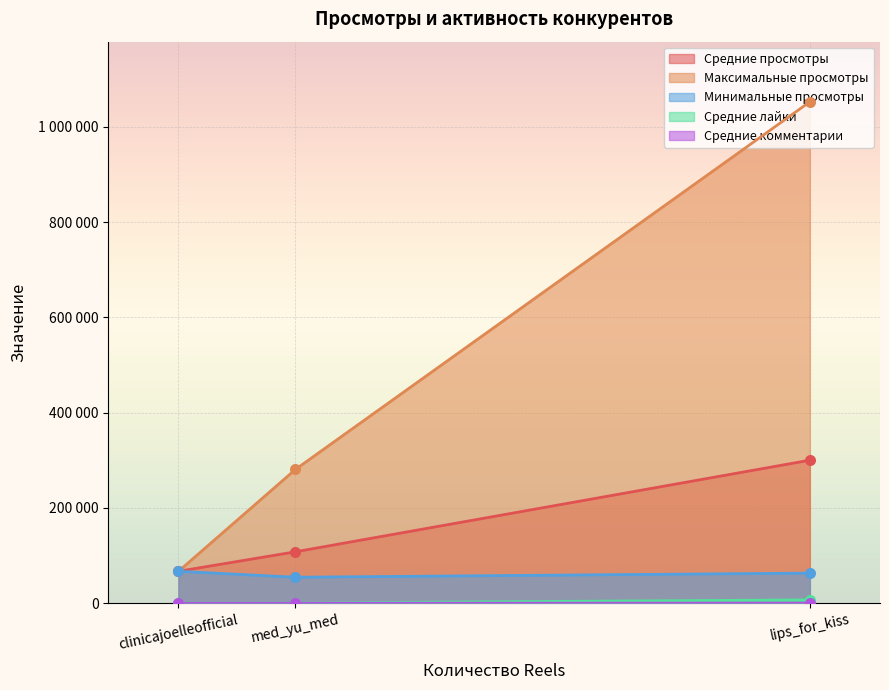

Which series has the largest total across all categories?

Максимальные просмотры